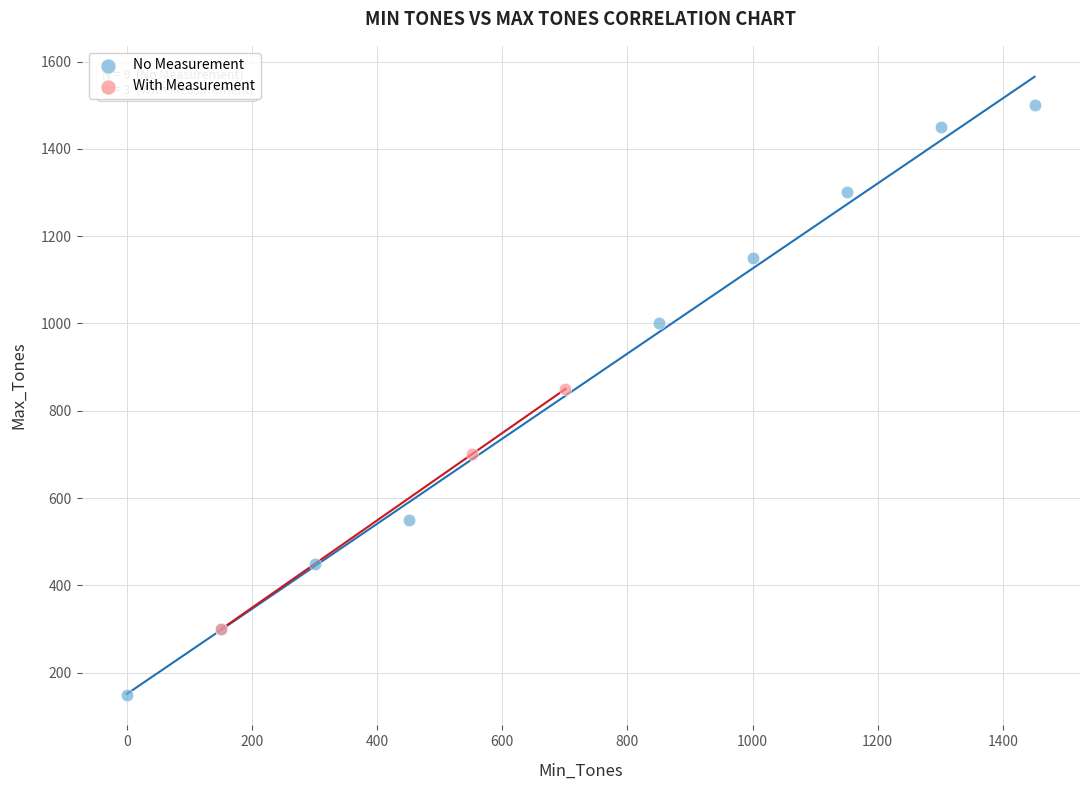

Which series has the widest spread of Y values?

No Measurement